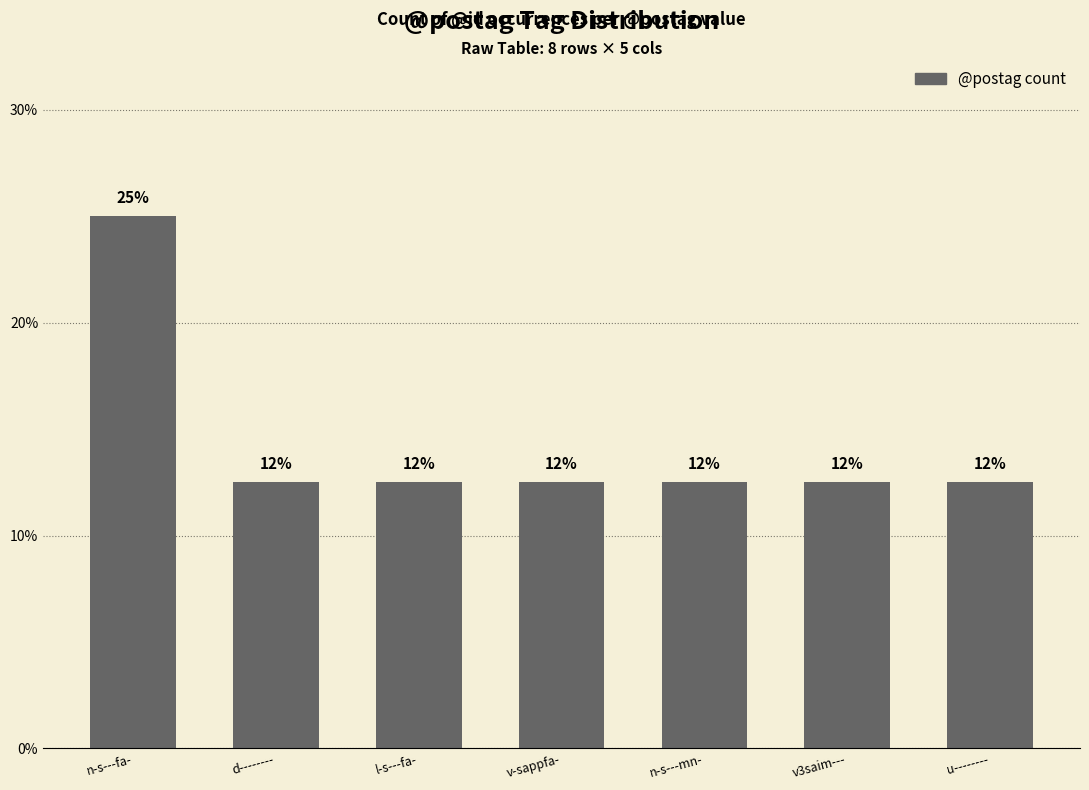

What is the sum of the values at u-------- and v3saim---?

25.0